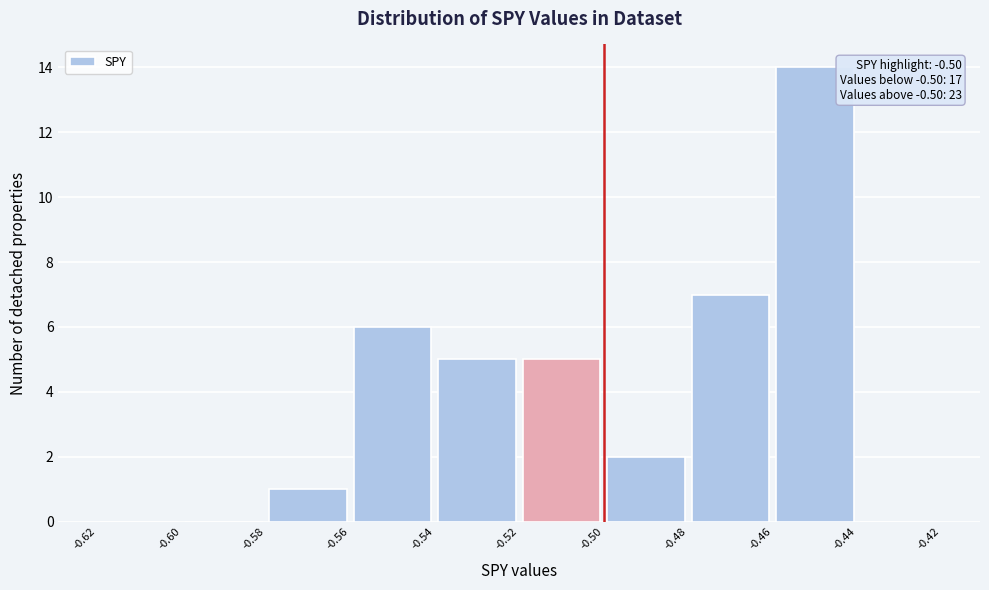

Which range on the x-axis has the tallest bar?

-0.46 to -0.44